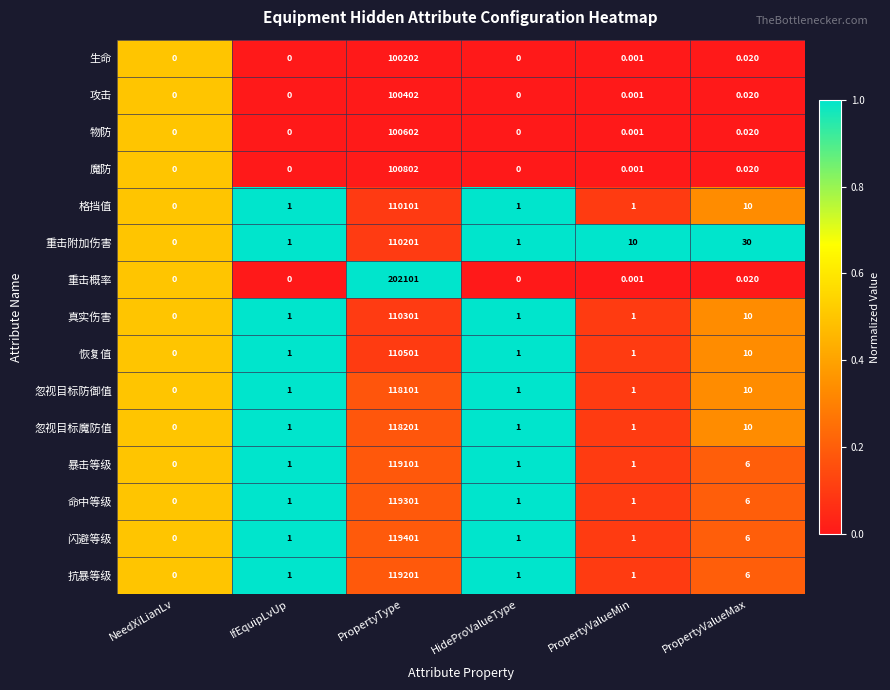

List the series in order of their peak value, highest first.

重击概率, 闪避等级, 命中等级, 抗暴等级, 暴击等级, 忽视目标魔防值, 忽视目标防御值, 恢复值, 真实伤害, 重击附加伤害, 格挡值, 魔防, 物防, 攻击, 生命